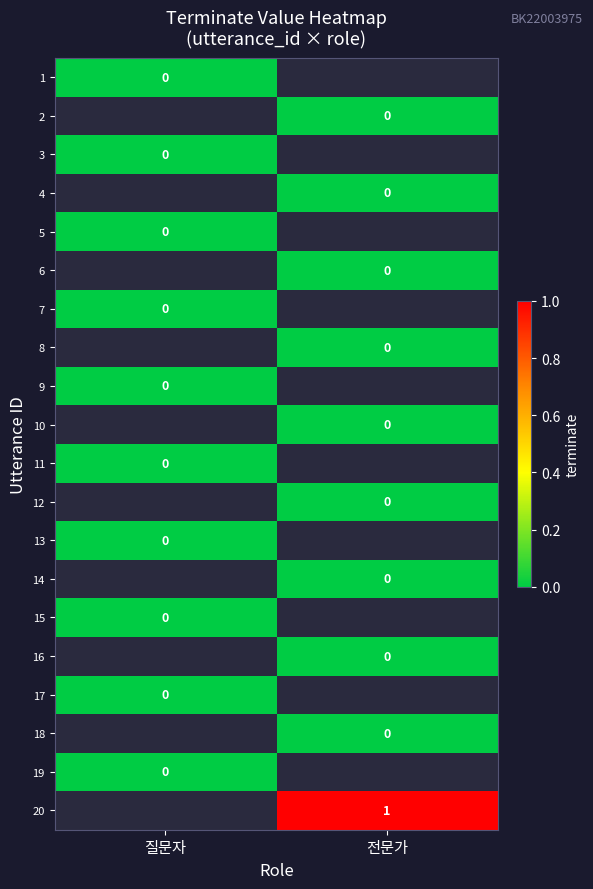

Rank the series at 전문가 from lowest to highest value.

1, 2, 3, 4, 5, 6, 7, 8, 9, 10, 11, 12, 13, 14, 15, 16, 17, 18, 19, 20